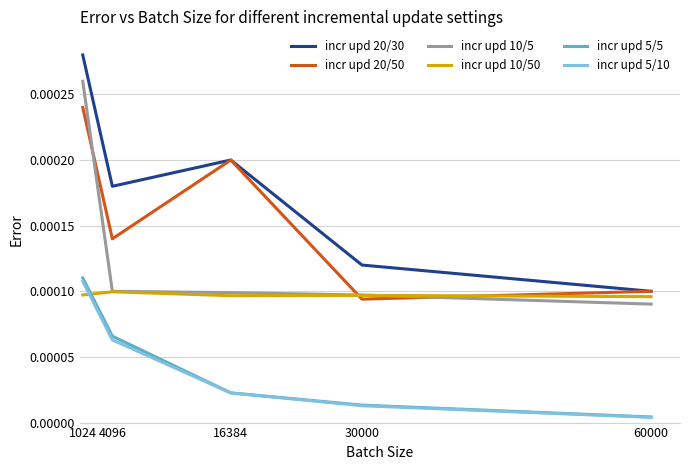

Count the incr upd 20/30 values in the range 0 to 1.

5